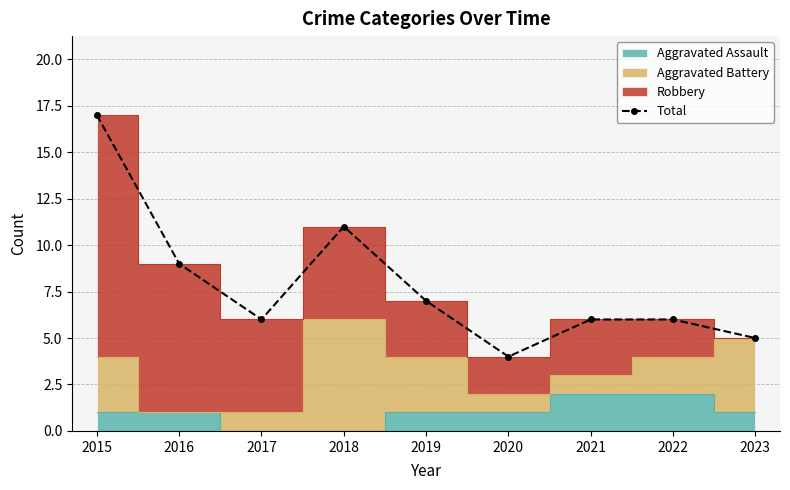

What is the ratio of the value at 2016 to the value at 2018?

0.8